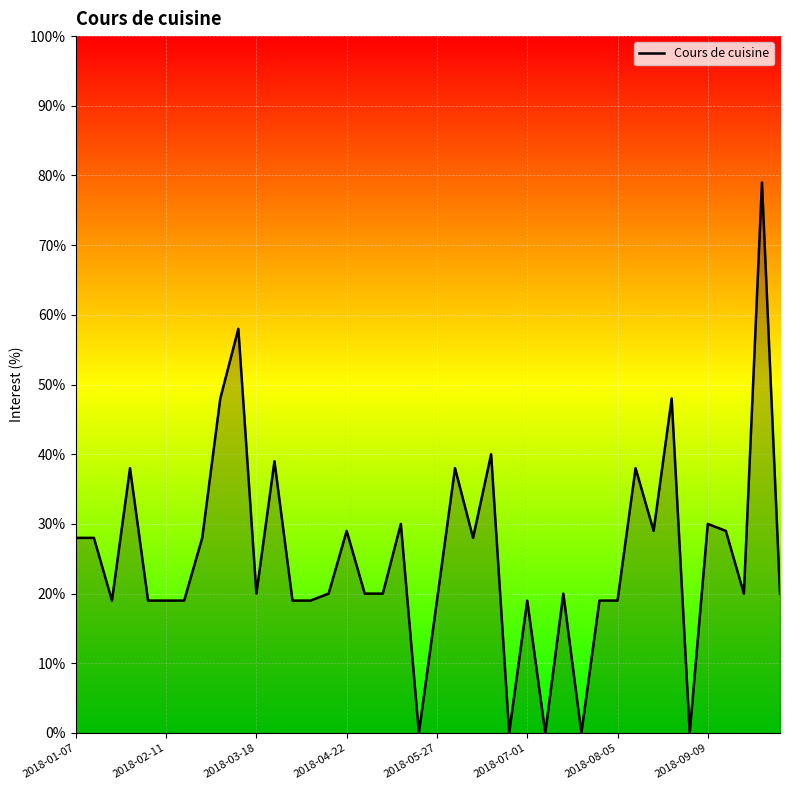

What is the difference between the maximum and minimum values?

79